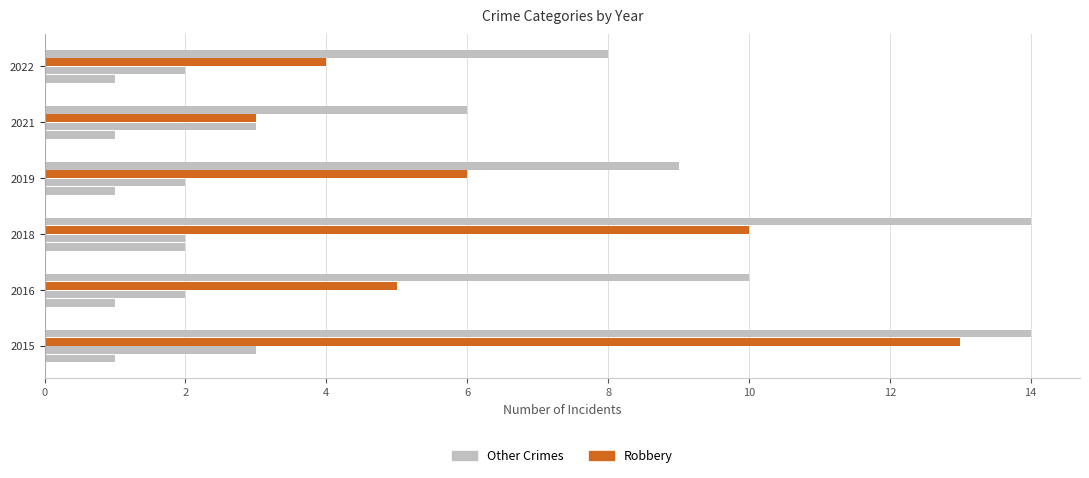

Count the number of data series in this chart.

4